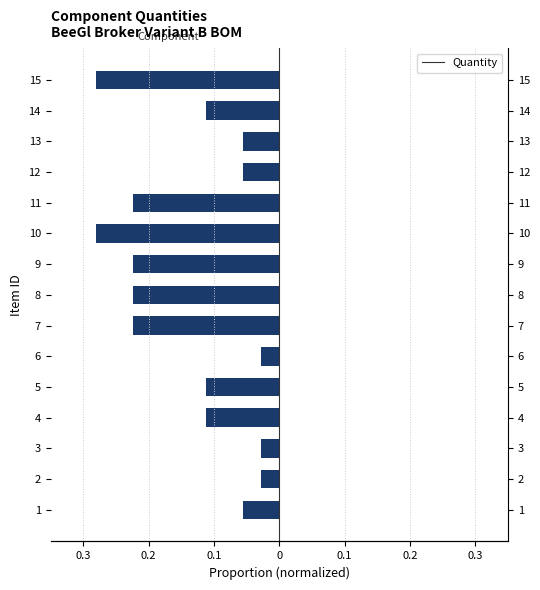

Reading right to left, transcribe all the data shown in this chart.

-0.3	-0.1	-0.1	-0.1	-0.2	-0.3	-0.2	-0.2	-0.2	-0.0	-0.1	-0.1	-0.0	-0.0	-0.1